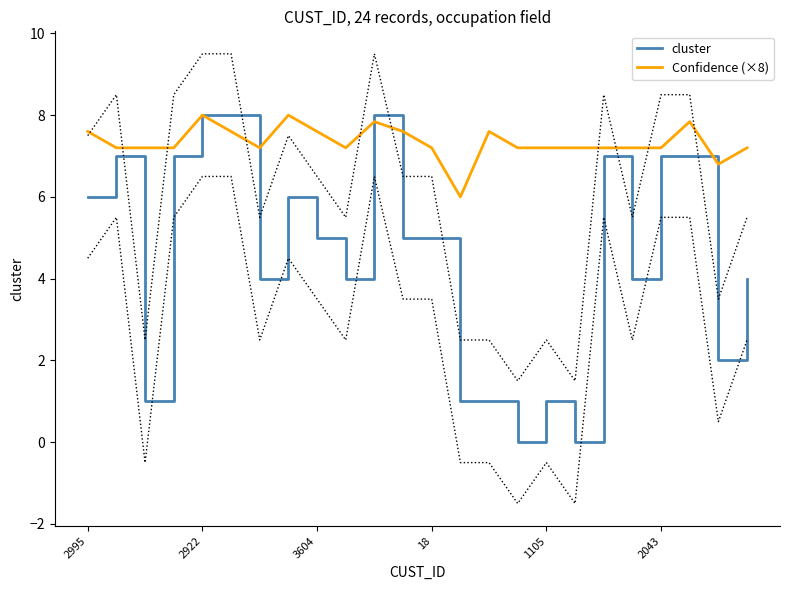

How many categories are shown in the chart?

24